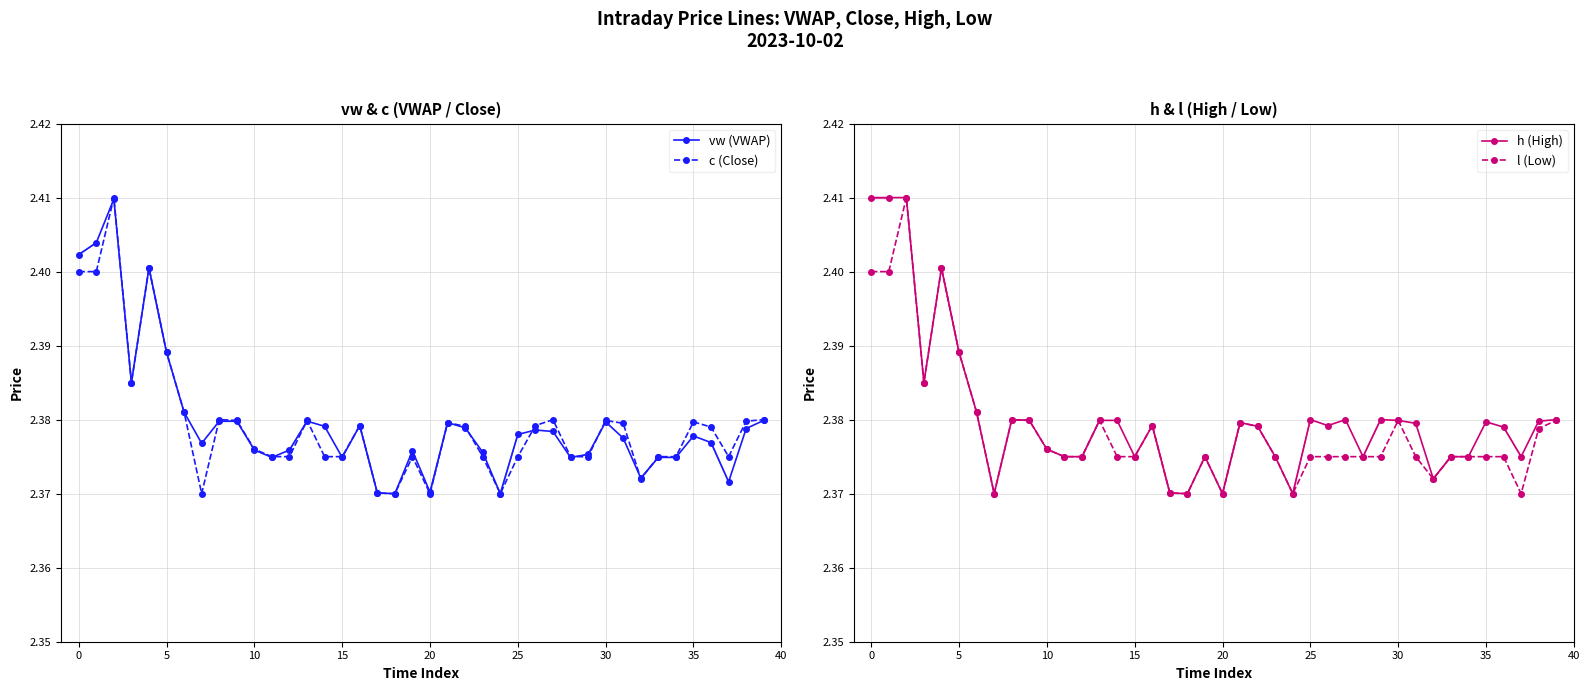

What is the sum of the h (High) values at 16 and 28?

4.8